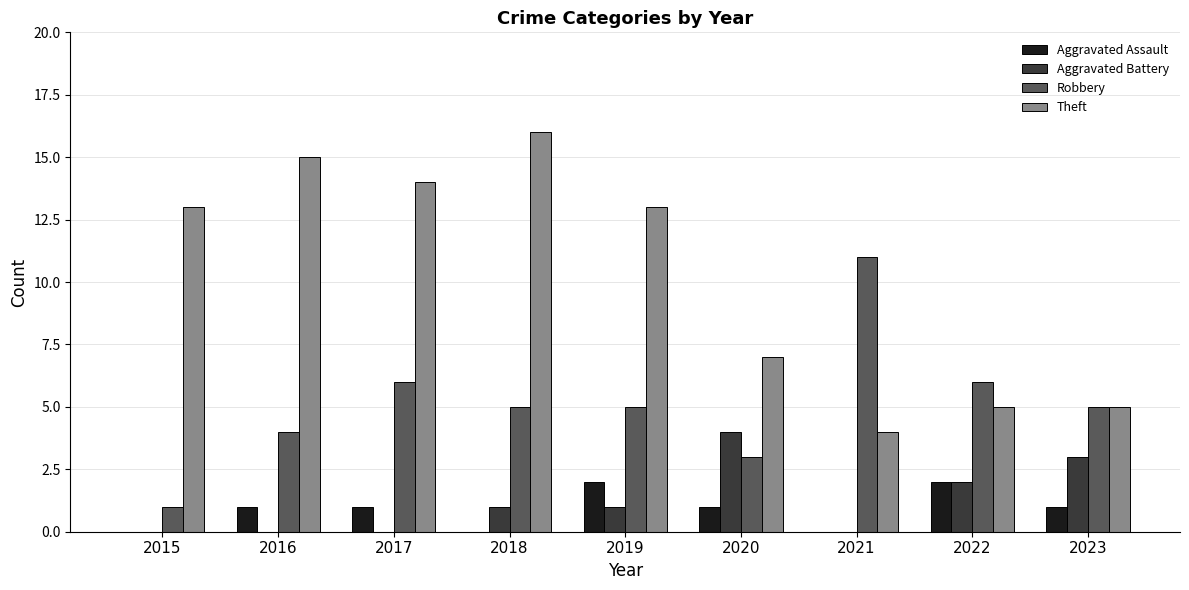

Between 2019 and 2020, which series saw the biggest shift?

Theft